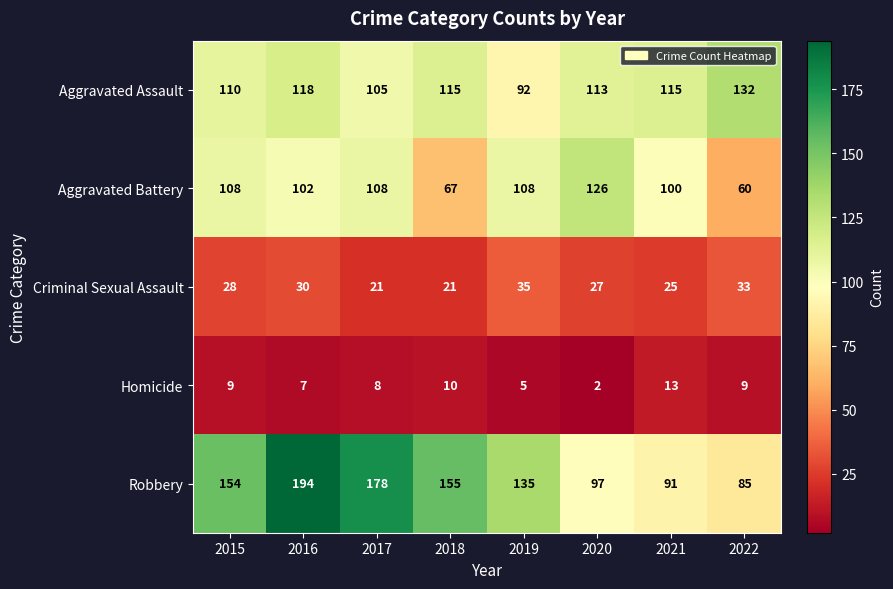

Read the Aggravated Battery value at 2021.

100